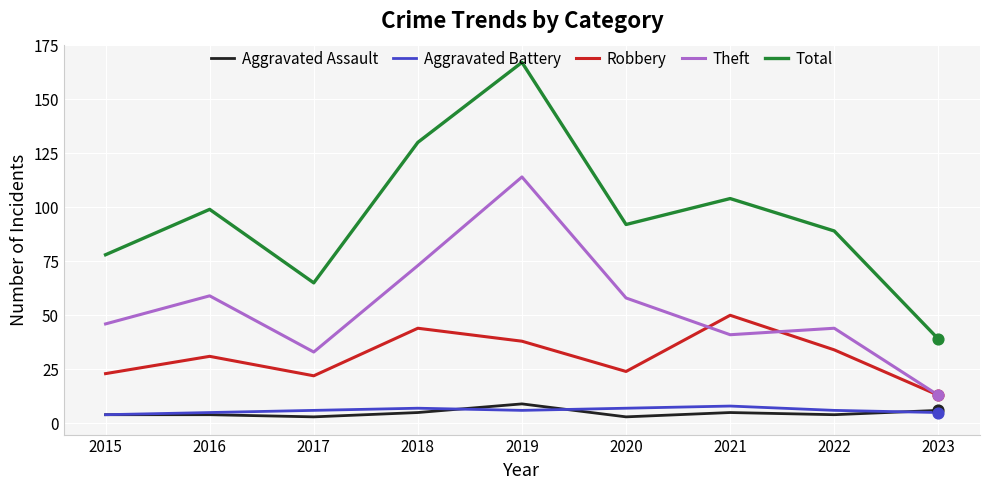

What is the spread (max minus min) of values at 2016?

95